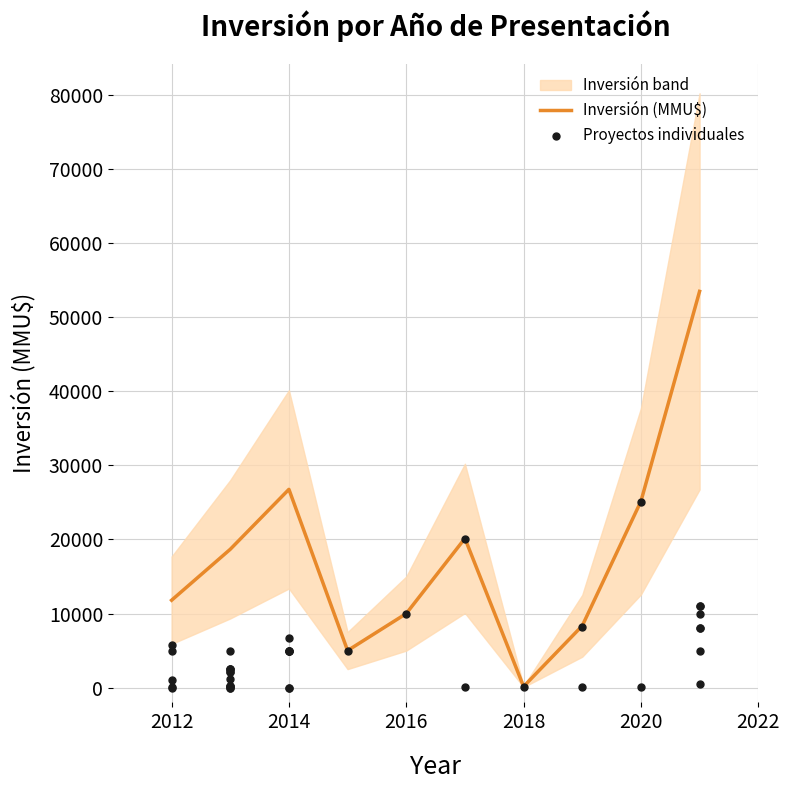

What is the change in value from 2016 to 2014?

-5000